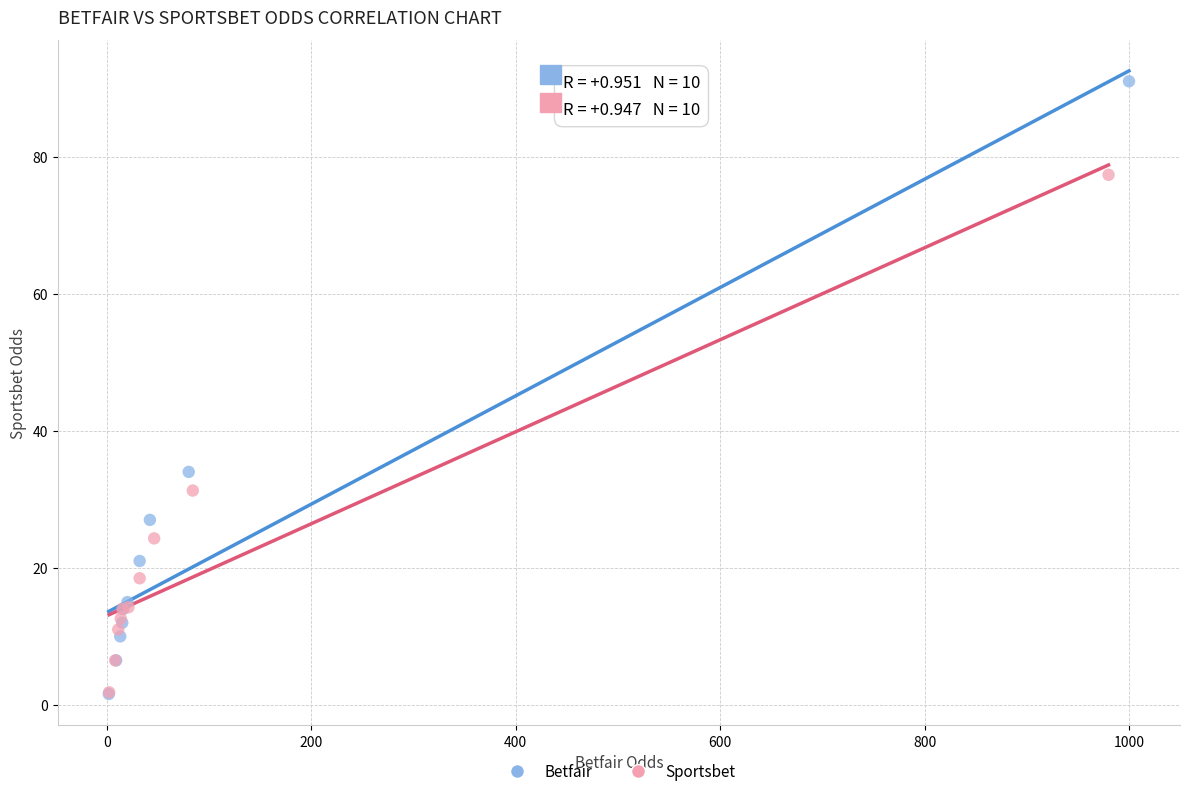

Which series has the widest spread of Y values?

Betfair